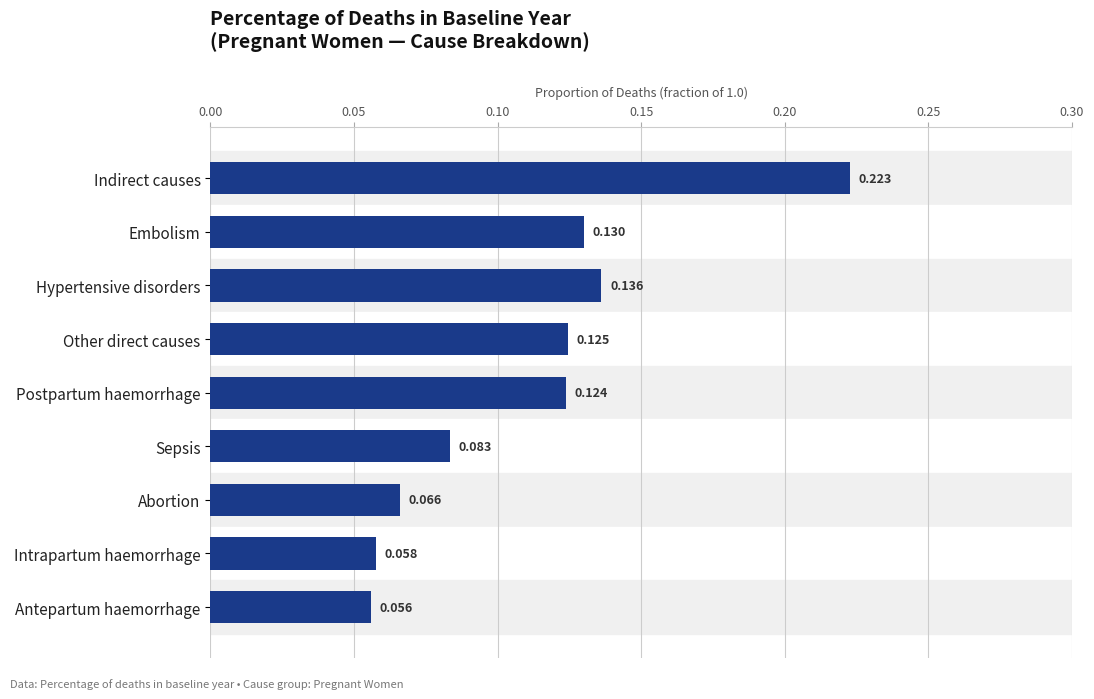

Which has a higher value, Abortion or Other direct causes?

Other direct causes